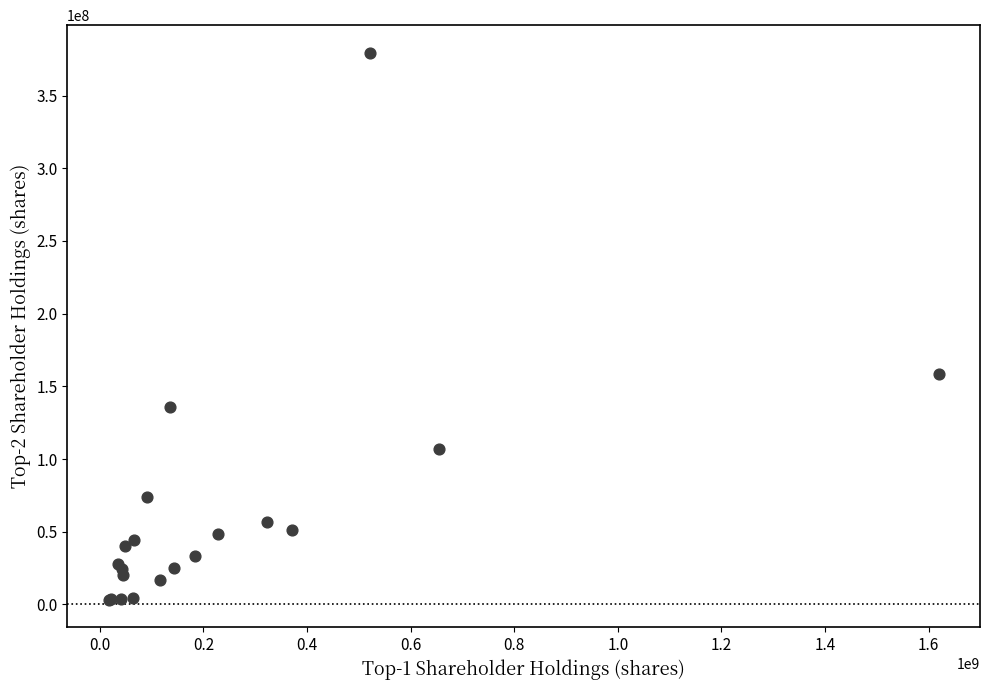

What Y value in the scatter plot is closest to 191412985?

158408257